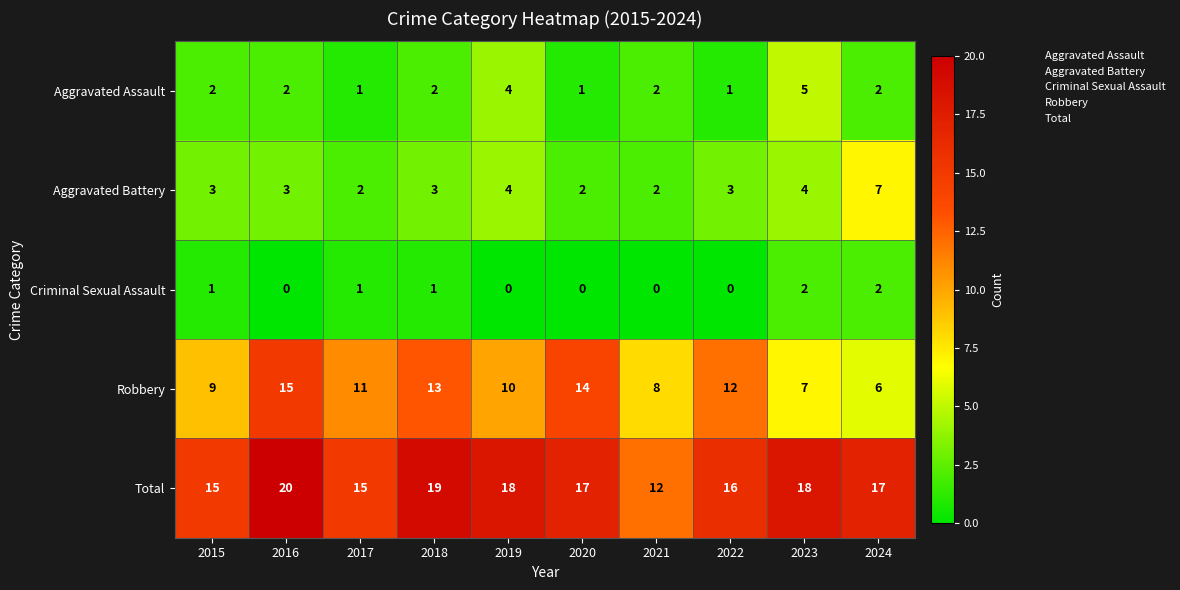

How many Criminal Sexual Assault values are between 0 and 1?

8